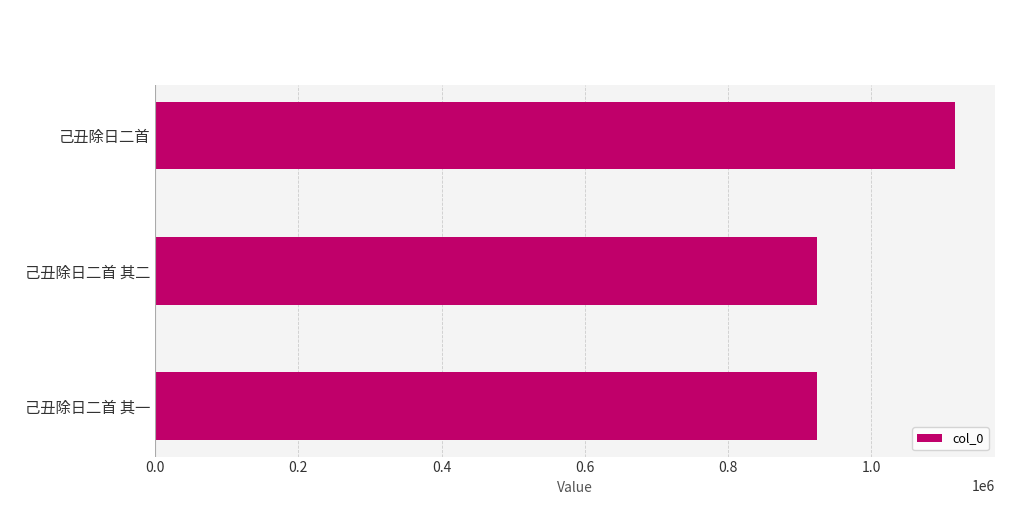

Approximately how many times larger is the value at 己丑除日二首 其一 compared to 己丑除日二首 其二?

1.0